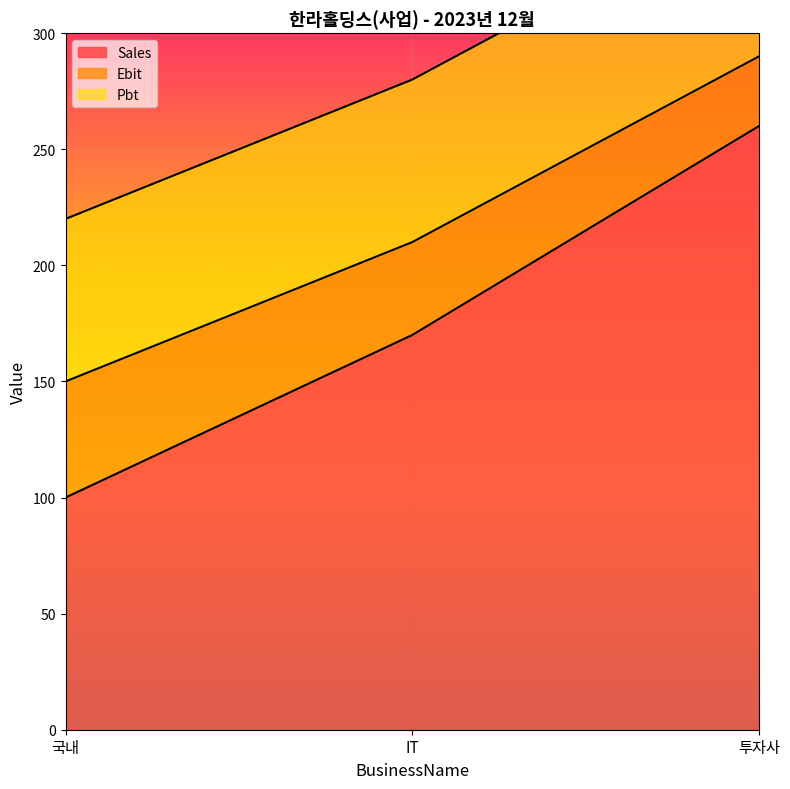

What is the sum of the Ebit values at 투자사 and 국내?

440